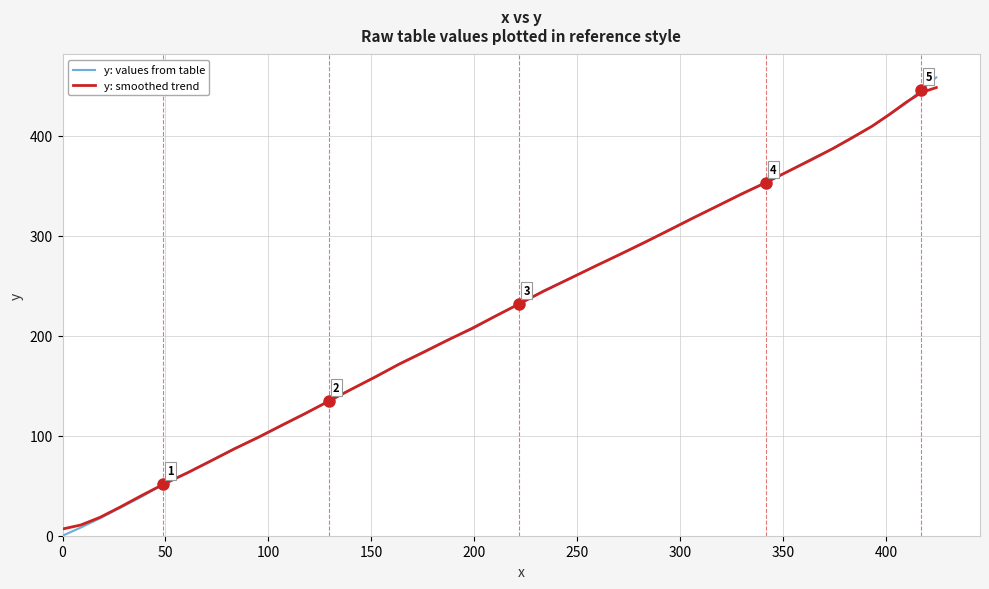

Reading right to left, extract all data points from this chart.

y: values from table: 458.2	445.8	432.2	420.8	409.3	397.7	387.1	376.5	364.7	352.8	342.0	330.0	318.1	306.1	292.9	280.9	268.8	256.8	244.7	231.7	219.8	206.7	195.8	183.9	171.8	158.8	146.9	134.9	122.0	110.0	98.1	87.3	75.4	63.5	51.4	38.5	27.9	17.4	8.1	0.0
y: smoothed trend: 448.0	443.0	433.3	421.2	409.4	398.3	387.1	375.8	364.6	353.2	341.5	329.8	317.8	305.6	293.4	281.1	268.8	256.6	244.4	231.9	219.7	207.6	195.6	183.4	171.4	159.3	146.9	134.5	122.4	110.5	98.6	86.9	75.1	63.2	51.3	39.7	28.7	18.4	10.7	6.7